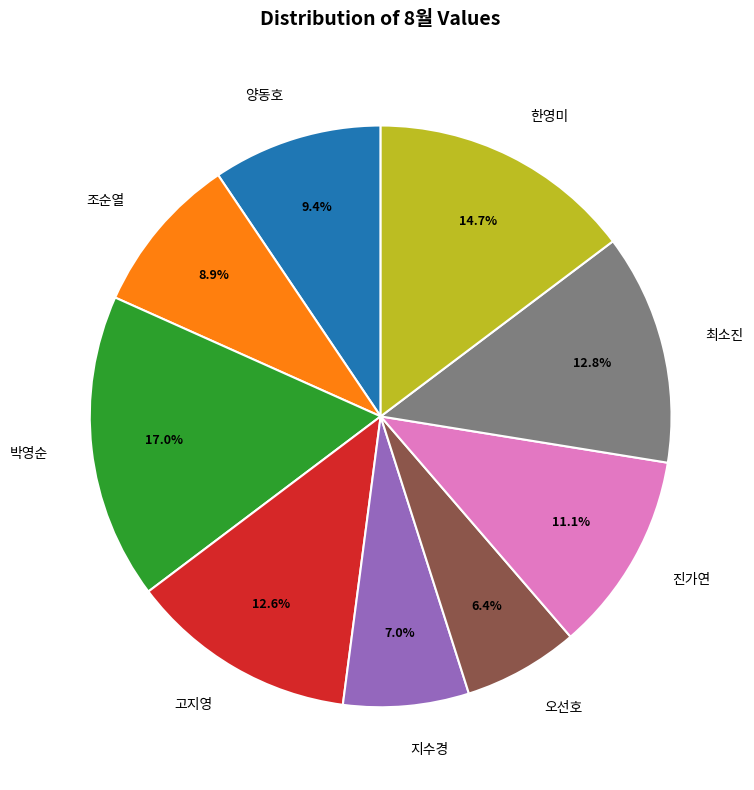

Does 최소진 represent more than half of the total?

No